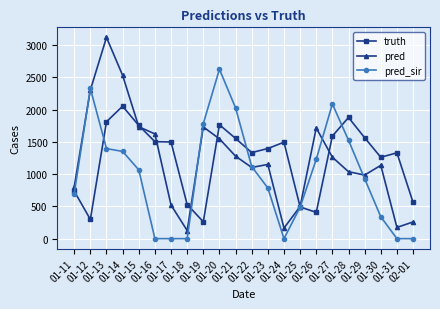

At how many categories does at least one series exceed 1514?

12